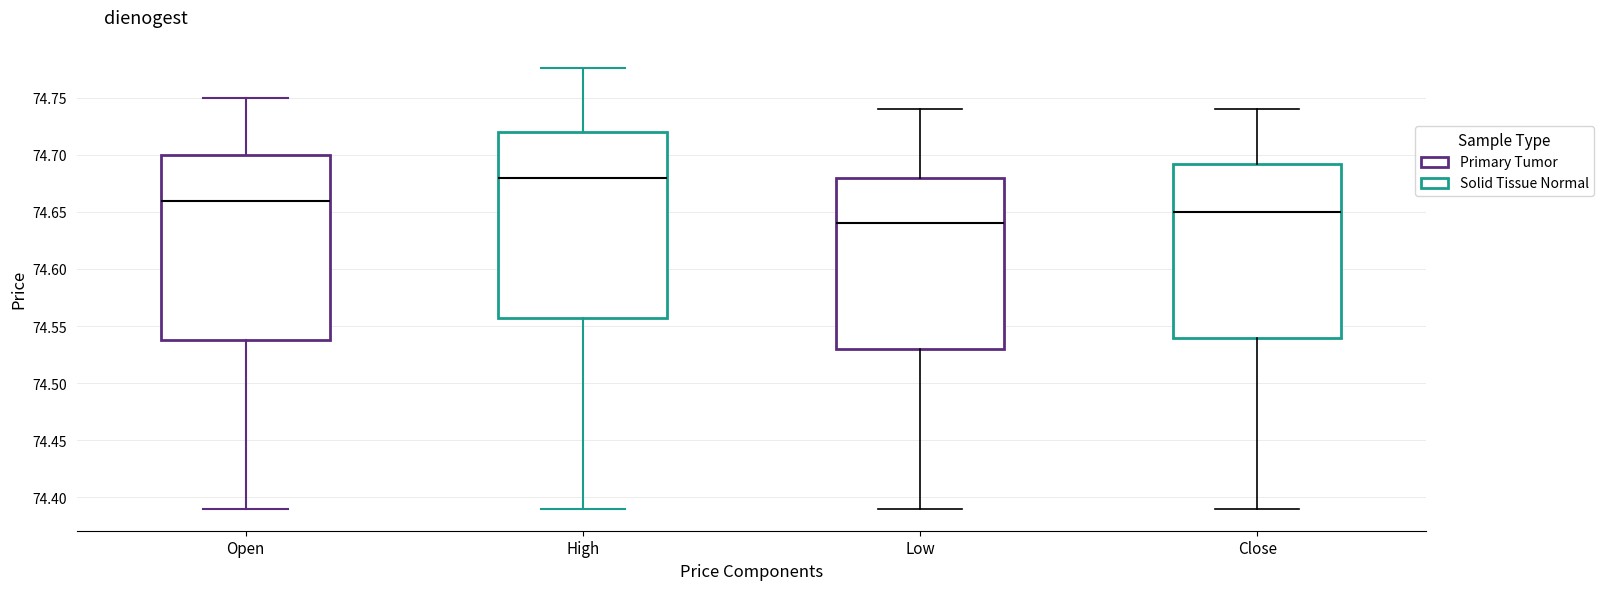

Reading left to right, transcribe this box plot: for each box, give where its median line is, the range the box spans, and where its two whiskers end, as read against the y-axis. The values are not printed on the chart, so give them approximately, as read against the axis.

Open: median 74.660, box 74.540 to 74.700, whiskers 74.390 to 74.750
High: median 74.680, box 74.560 to 74.720, whiskers 74.390 to 74.775
Low: median 74.640, box 74.530 to 74.680, whiskers 74.390 to 74.740
Close: median 74.650, box 74.540 to 74.695, whiskers 74.390 to 74.740